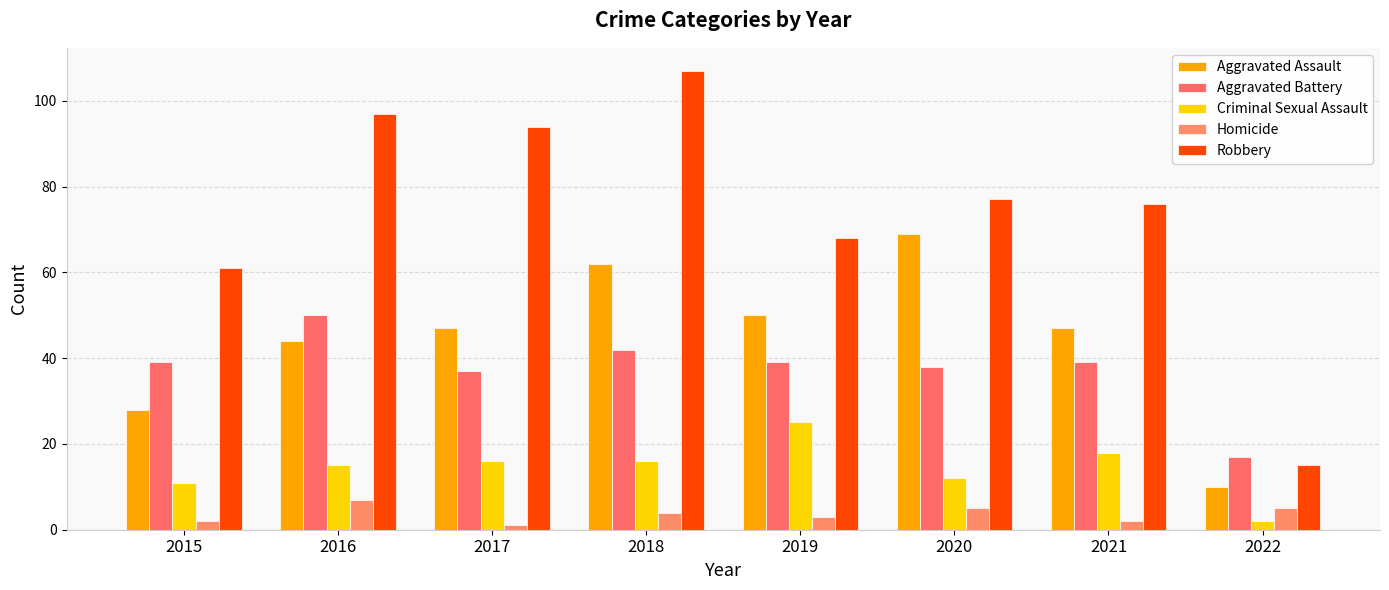

Which category has the lowest value in the Aggravated Assault series?

2022